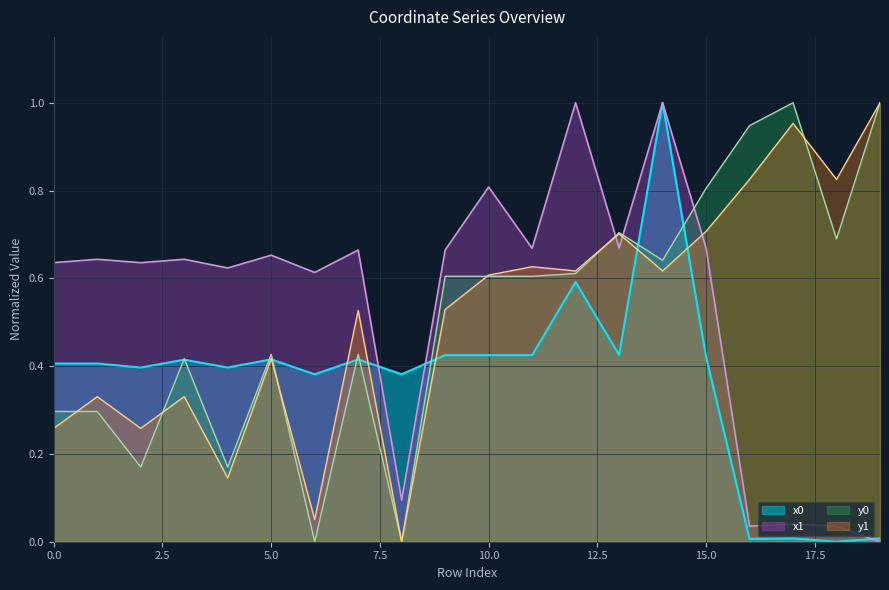

True or false: x1 has more than 1 interior local peaks.

True